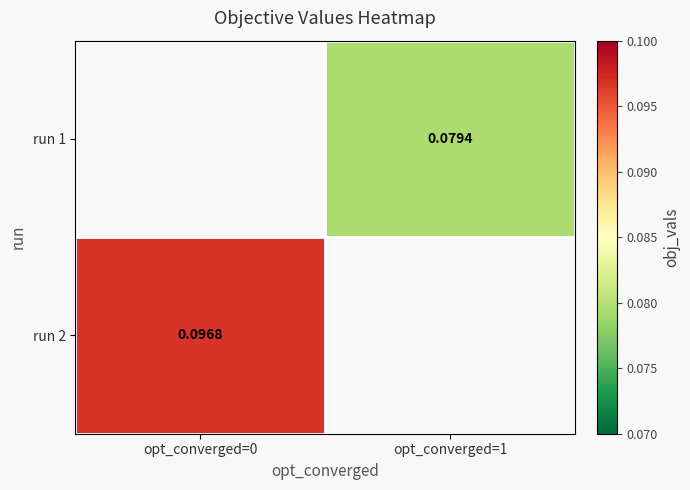

Is the value of run 1 at opt_converged=1 greater than the value of run 2 at opt_converged=0?

No